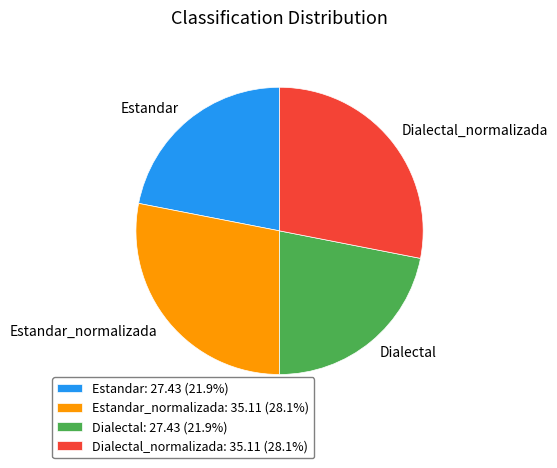

Approximately how many times larger is the value at Dialectal_normalizada: 35.11 (28.1%) compared to Estandar: 27.43 (21.9%)?

1.3